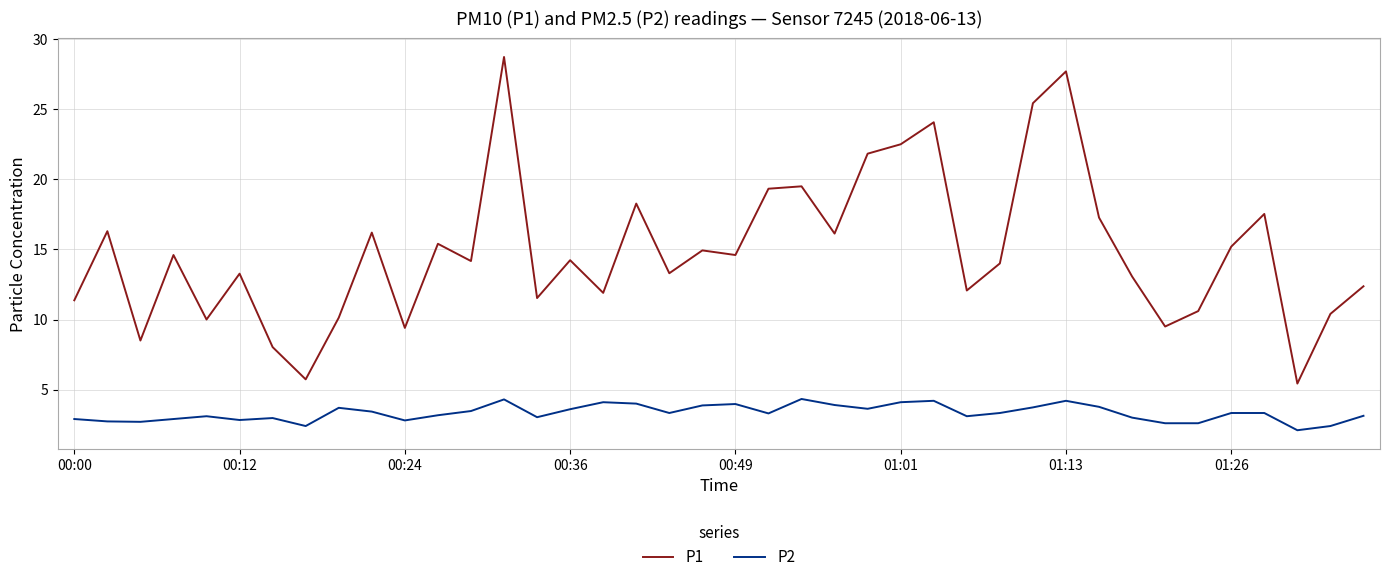

True or false: P2 and P1 cross at least once.

False